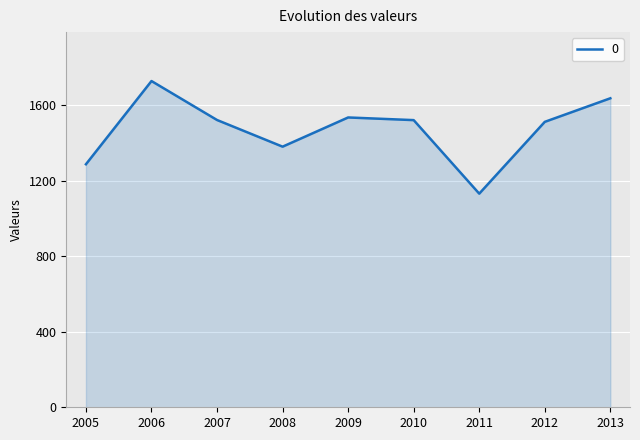

Does the chart display data point markers on the line(s)?

No